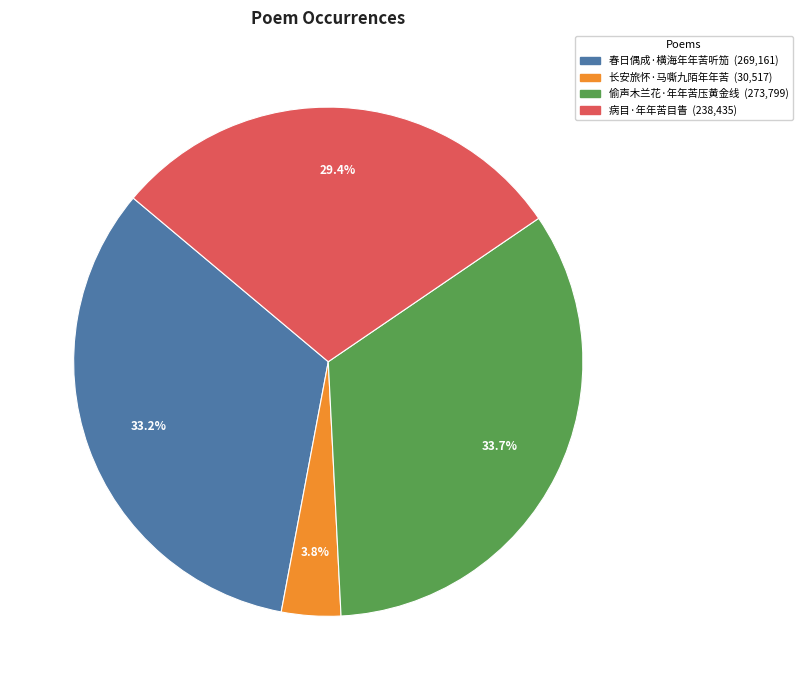

Does any single category account for the majority?

No